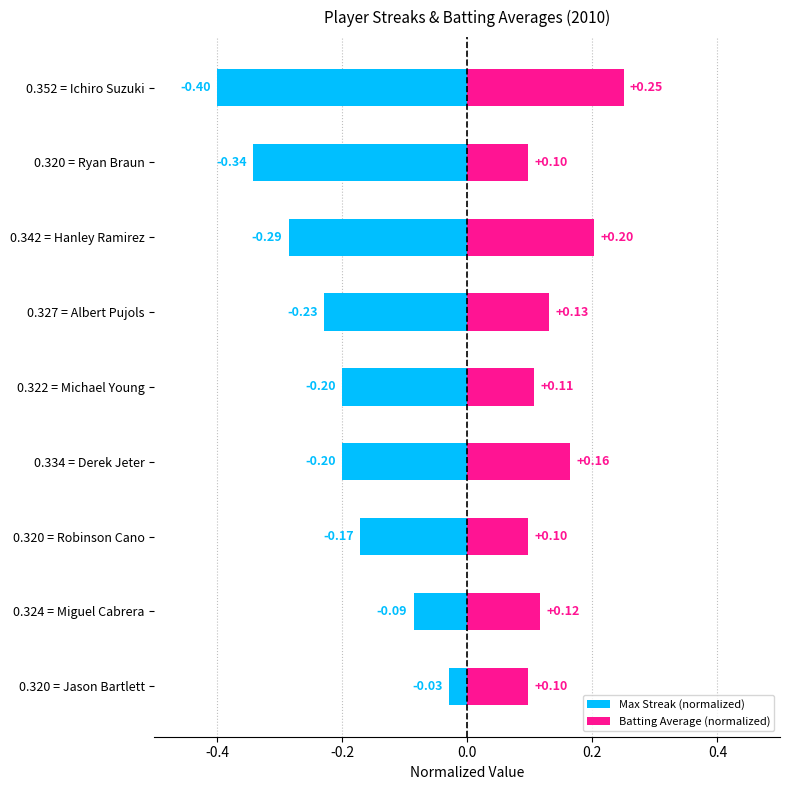

What is the average value of the Batting Average (normalized) series?

0.1